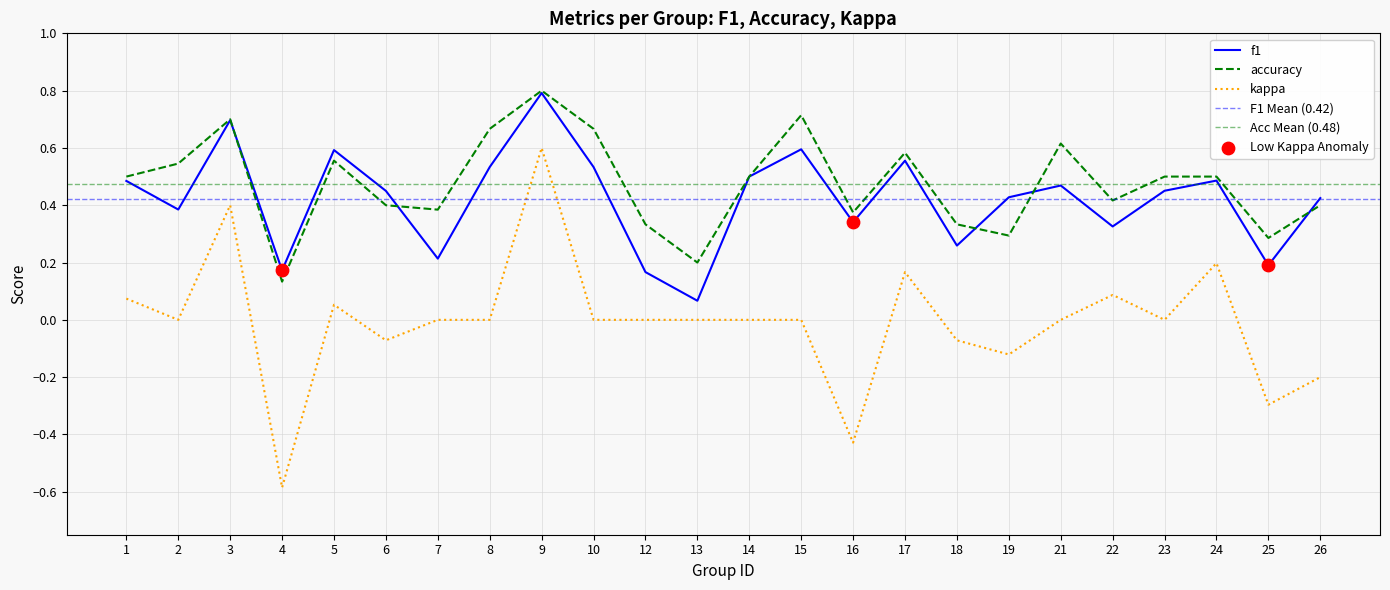

Which series has the largest total across all categories?

accuracy